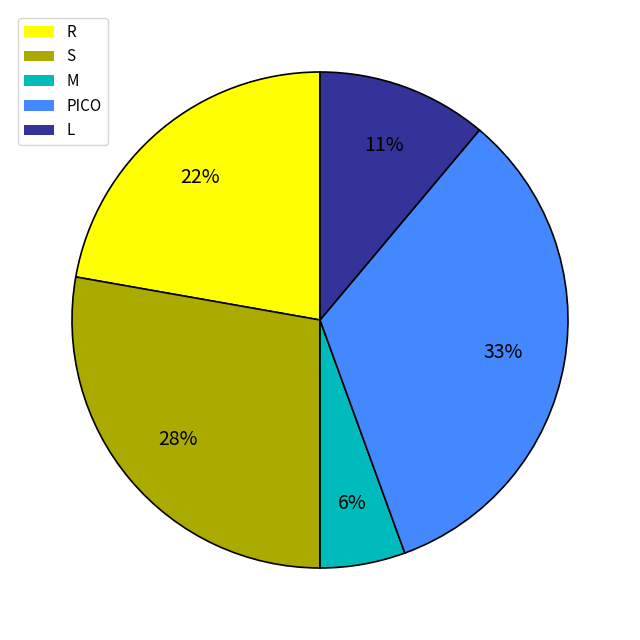

To the nearest percent, what is the average slice percentage?

20%